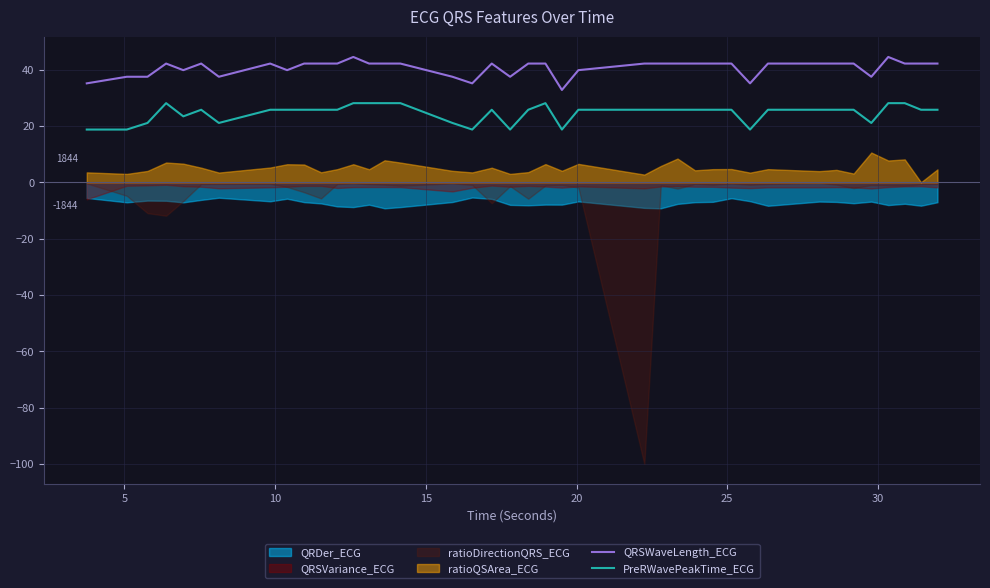

True or false: PreRWavePeakTime_ECG and QRSWaveLength_ECG cross at least once.

False